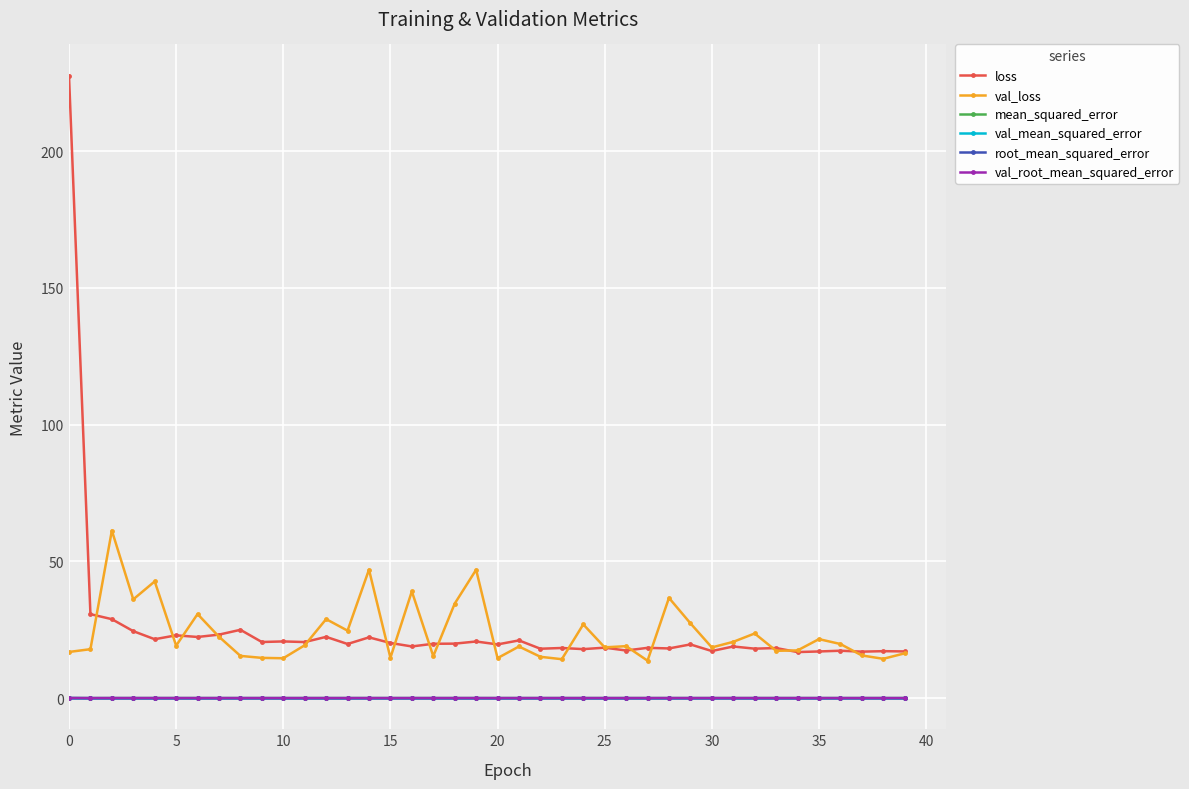

What is the value of the val_loss point at the 18th from the left?

15.3